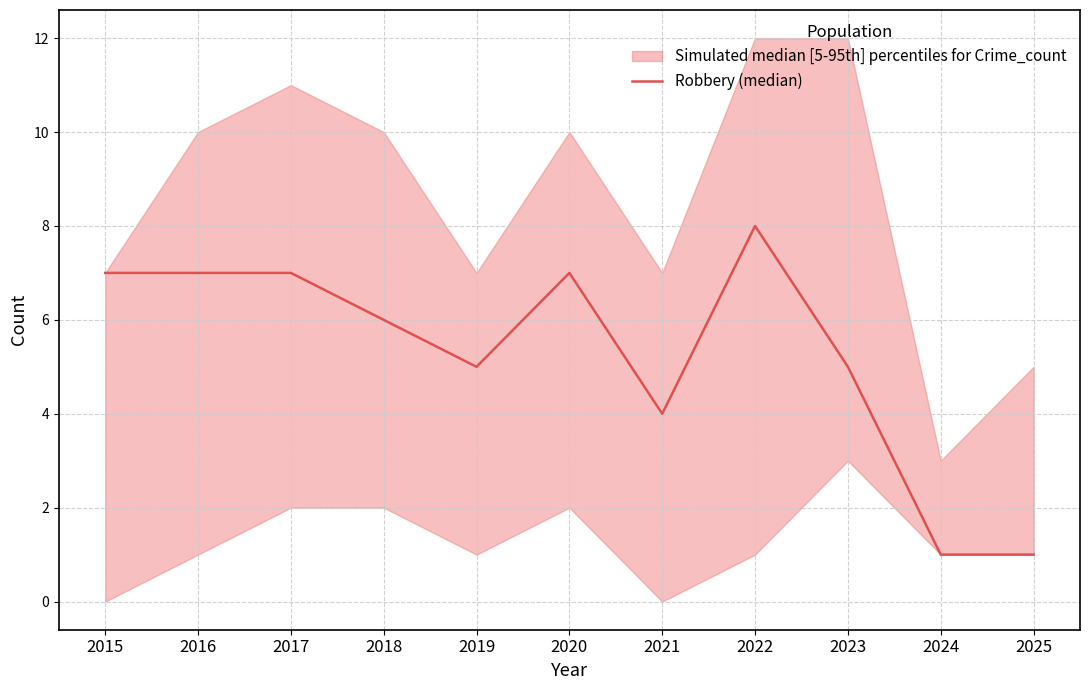

What is the ratio of the value at 2015 to the value at 2024?

7.0